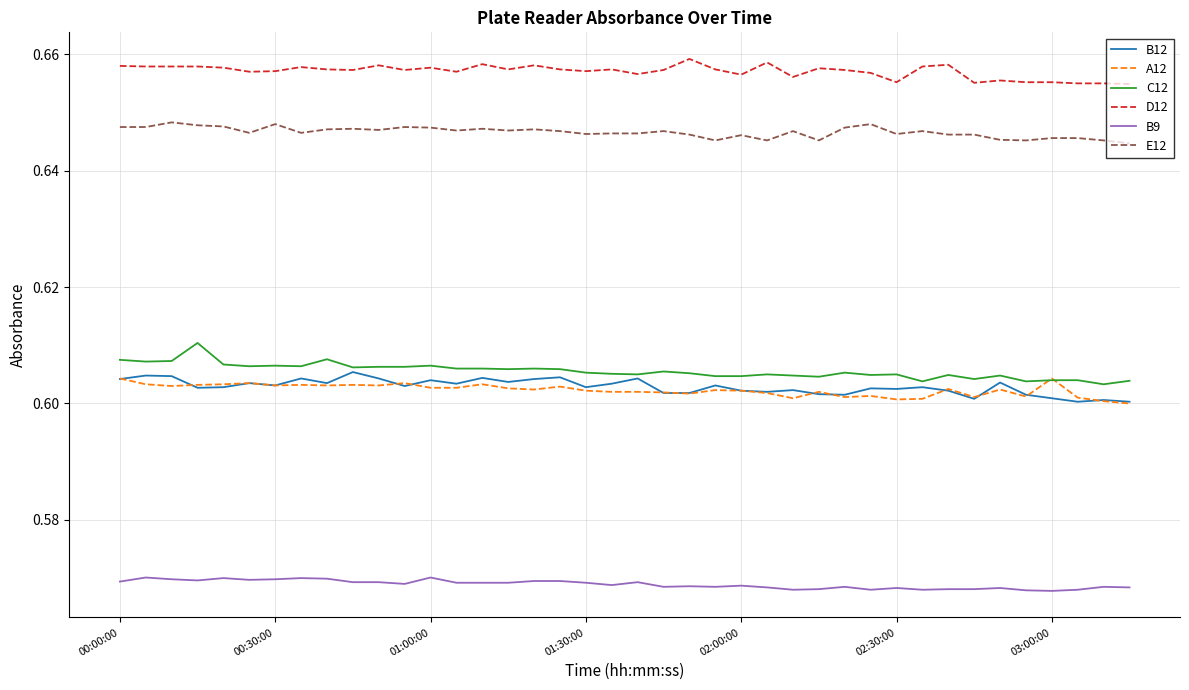

Does the chart display data point markers on the line(s)?

No